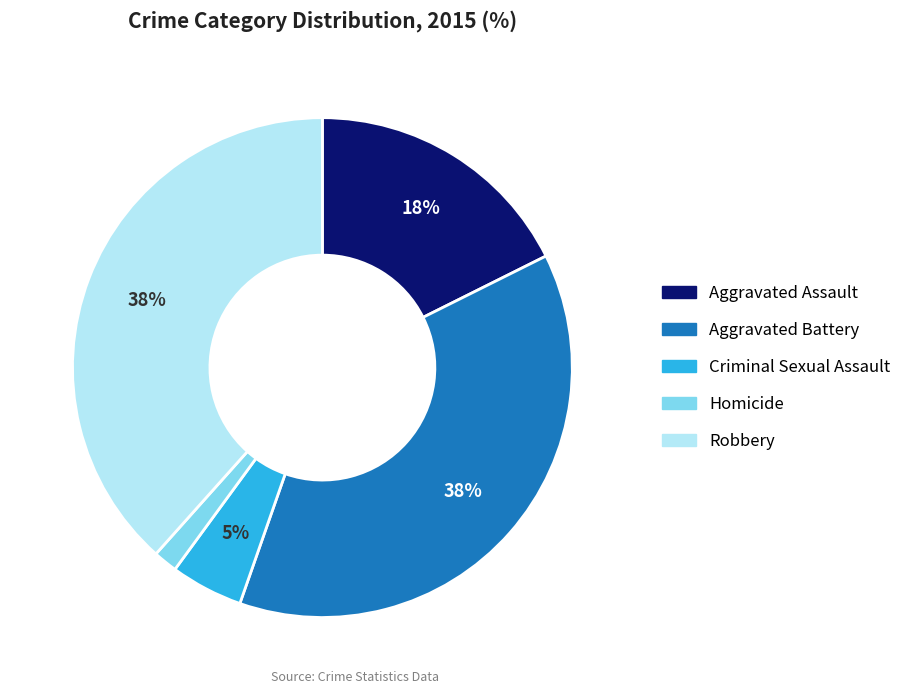

True or false: Criminal Sexual Assault accounts for 5% of the total.

True